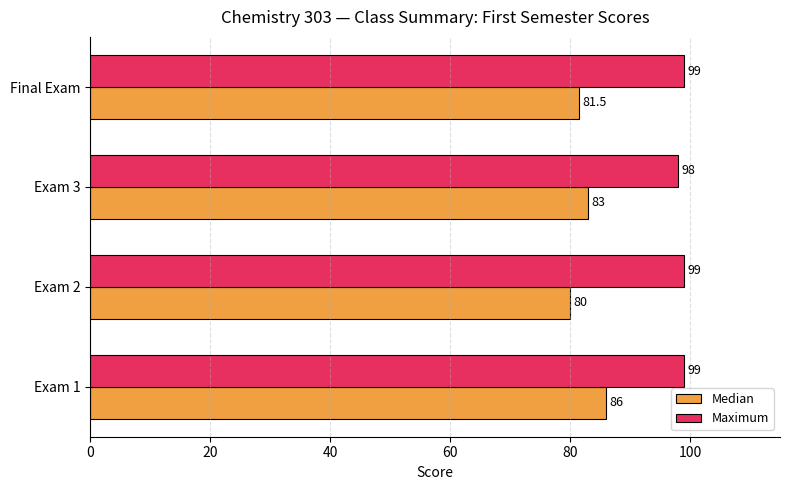

The Median series shows 80.0 at Exam 2. True or false?

True